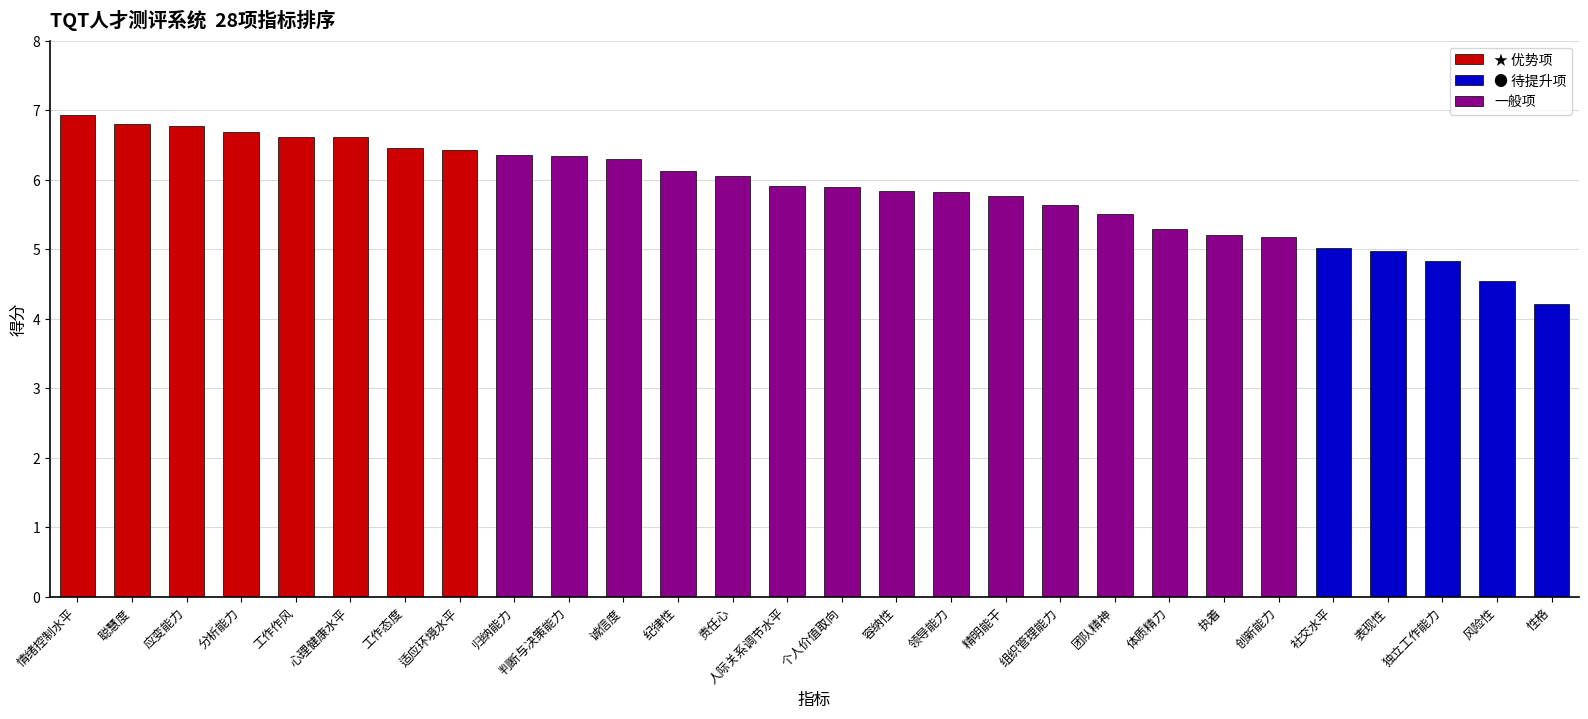

What is the difference between the second highest and second lowest values in the ★ 优势项 series?

0.3